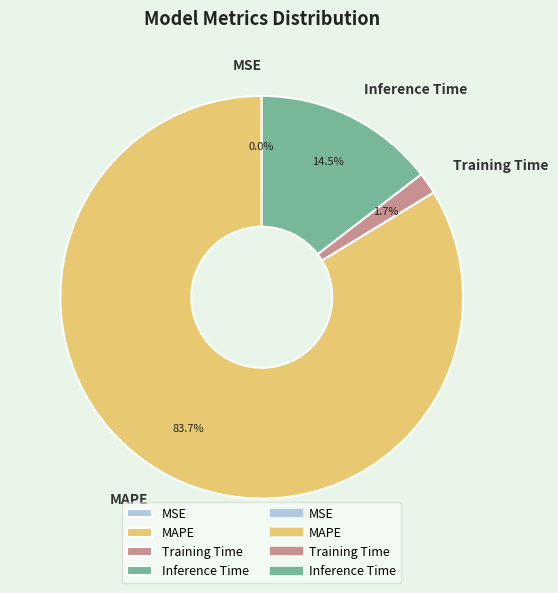

Between Inference Time and MAPE, which is larger?

MAPE